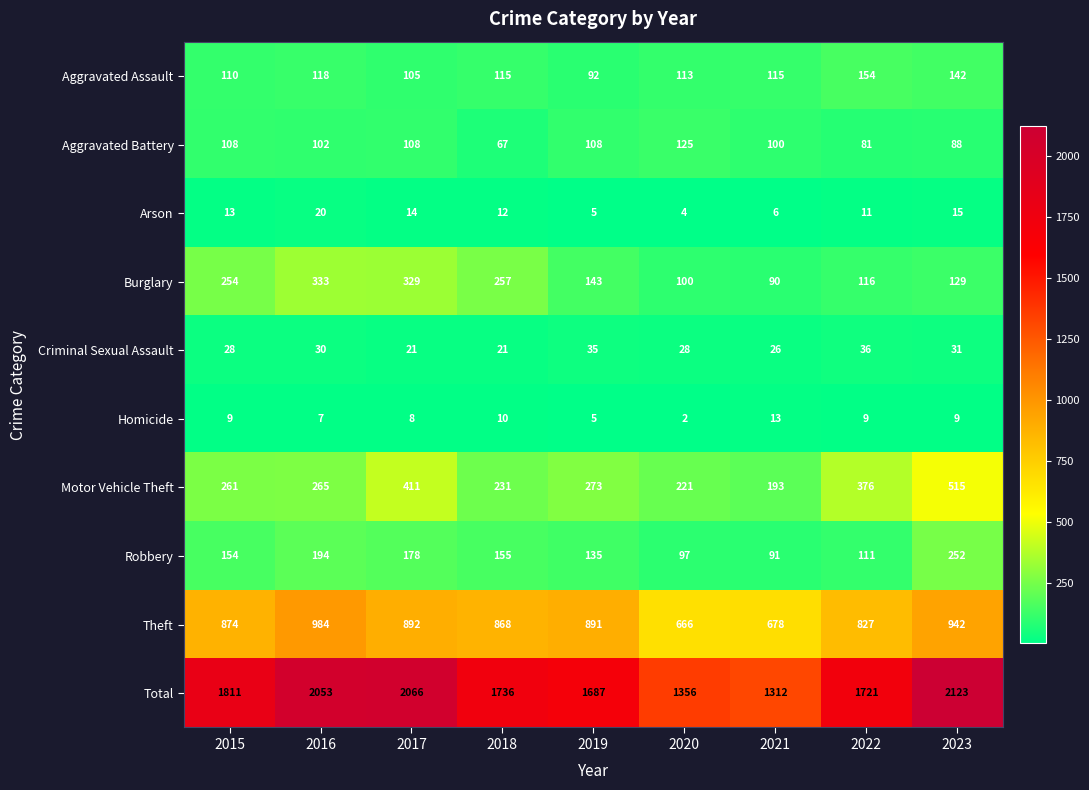

The Homicide series shows 8 at 2017. True or false?

True